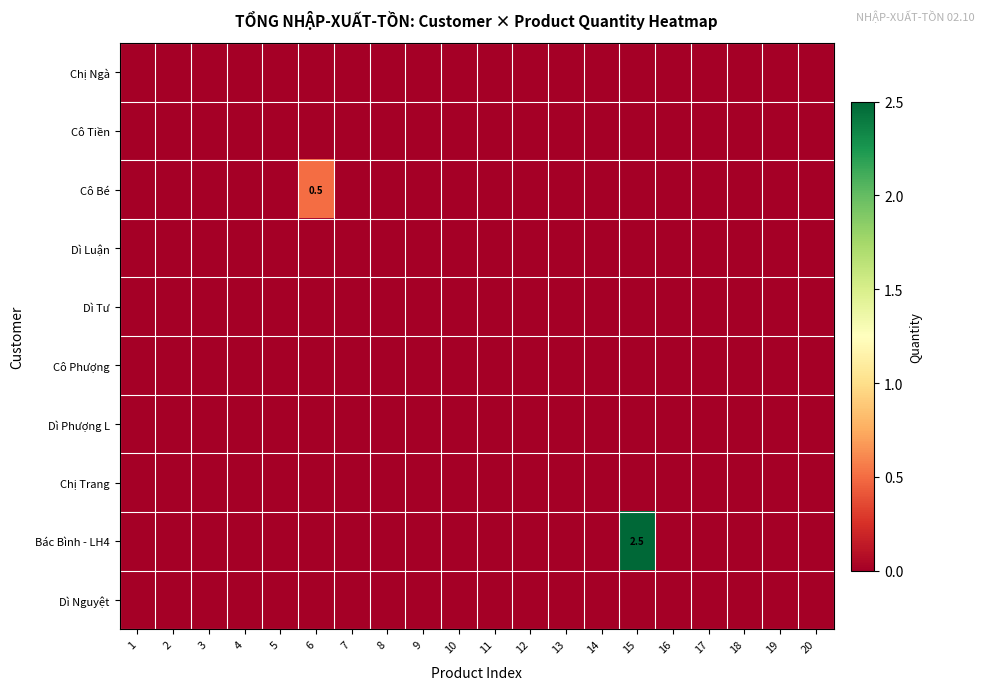

Which series has the largest total across all categories?

Bác Bình - LH4